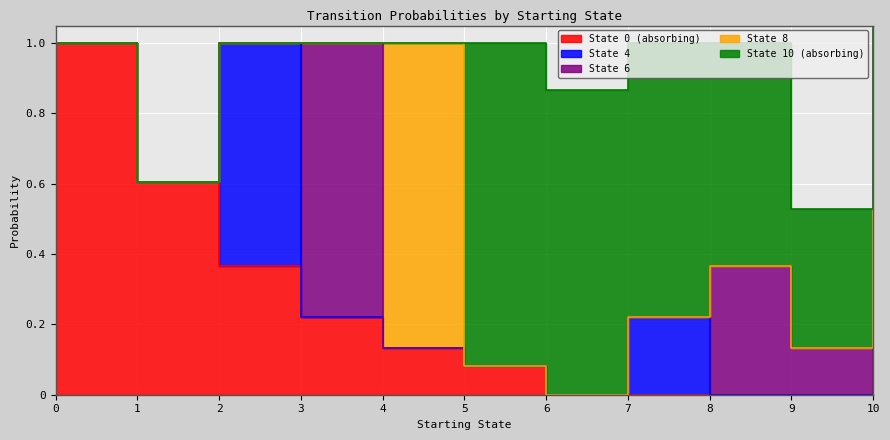

What are all the series names shown in the legend?

State 0 (absorbing), State 4, State 6, State 8, State 10 (absorbing)